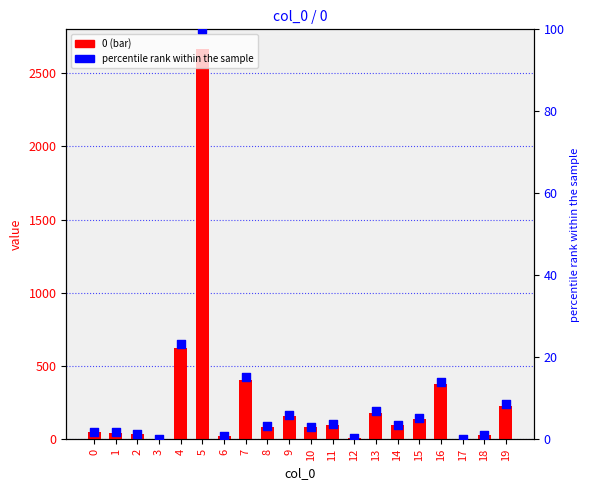

Between 9 and 17, which is larger?

9